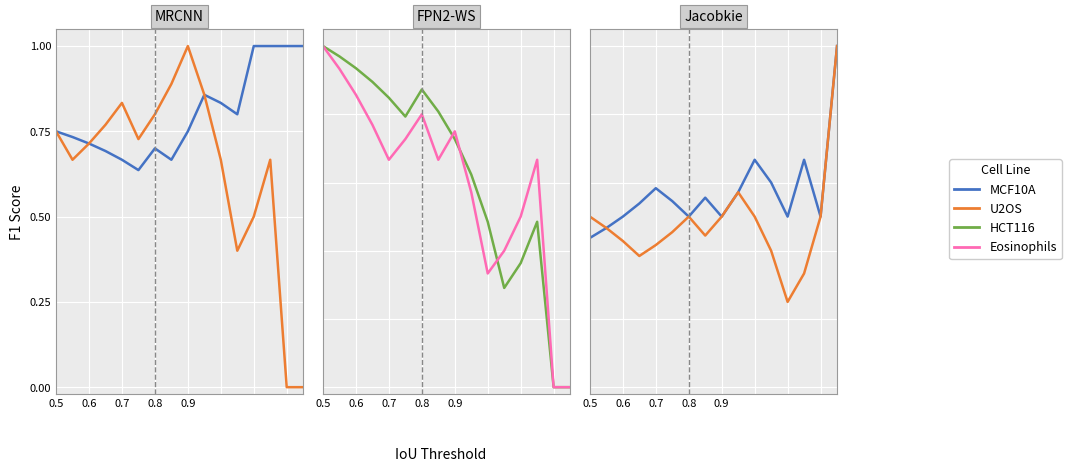

In HCT116, how many points are lower than both neighbors (excluding endpoints)?

2